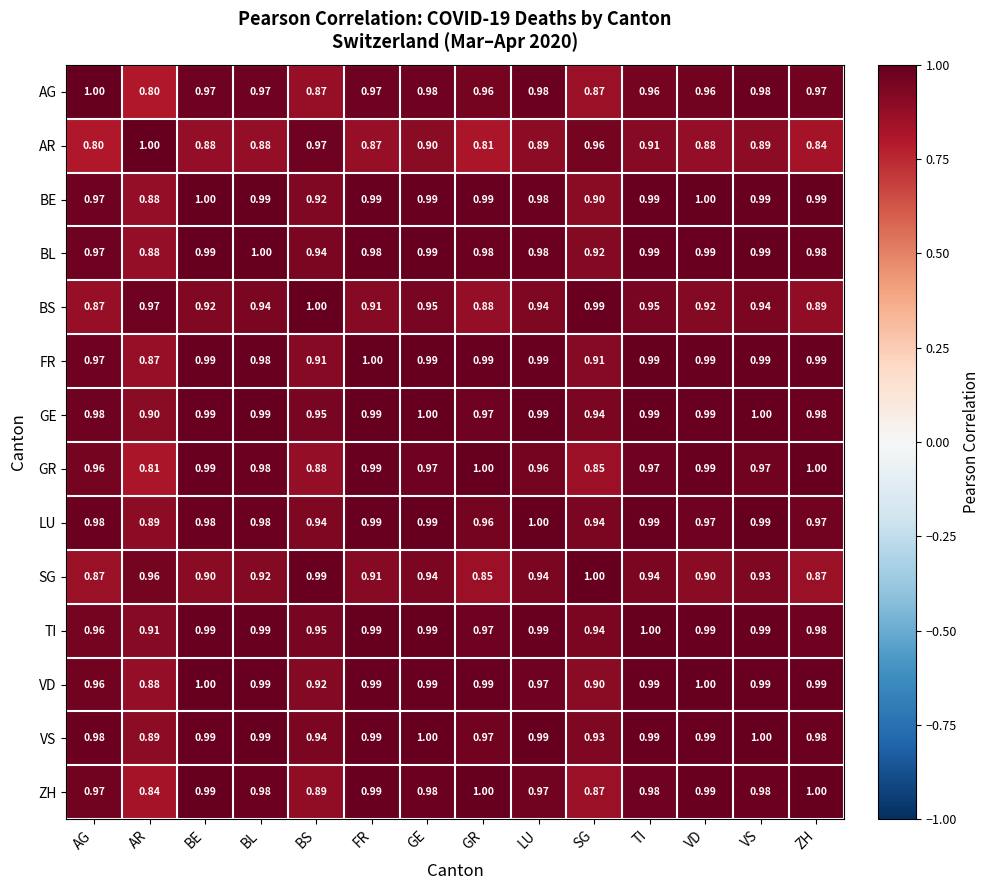

What is the difference between the highest and lowest values at FR?

0.1